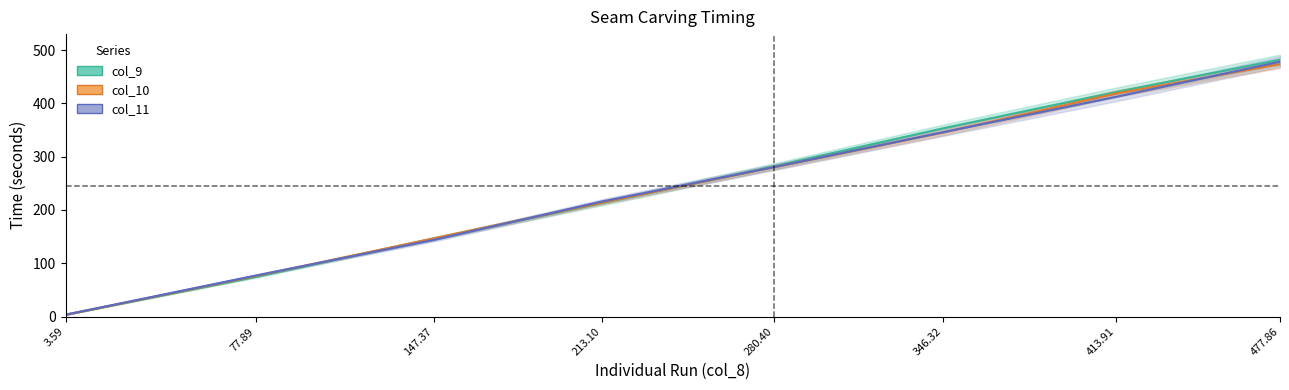

How many lines are shown in the chart?

3